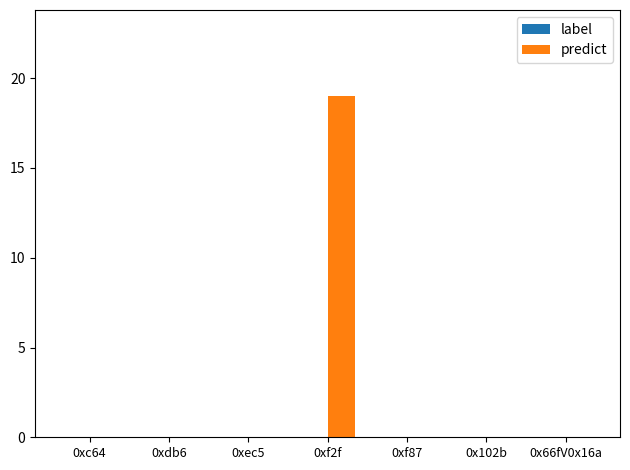

Count the number of data series in this chart.

1